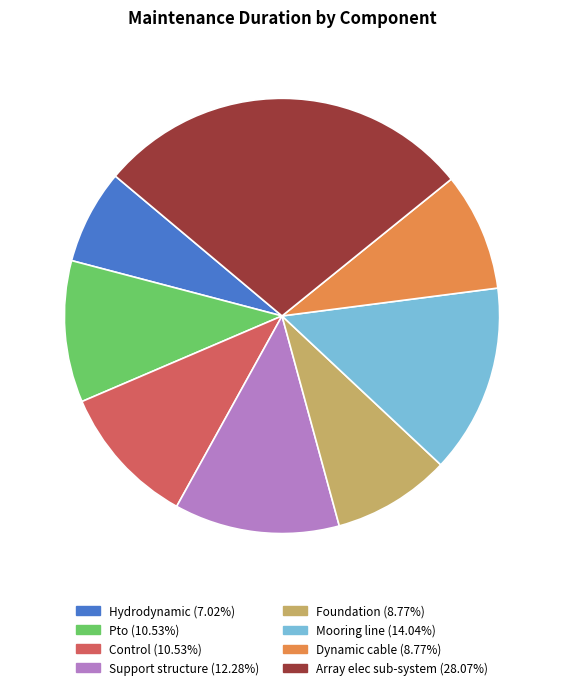

How many slices are in this pie chart?

8